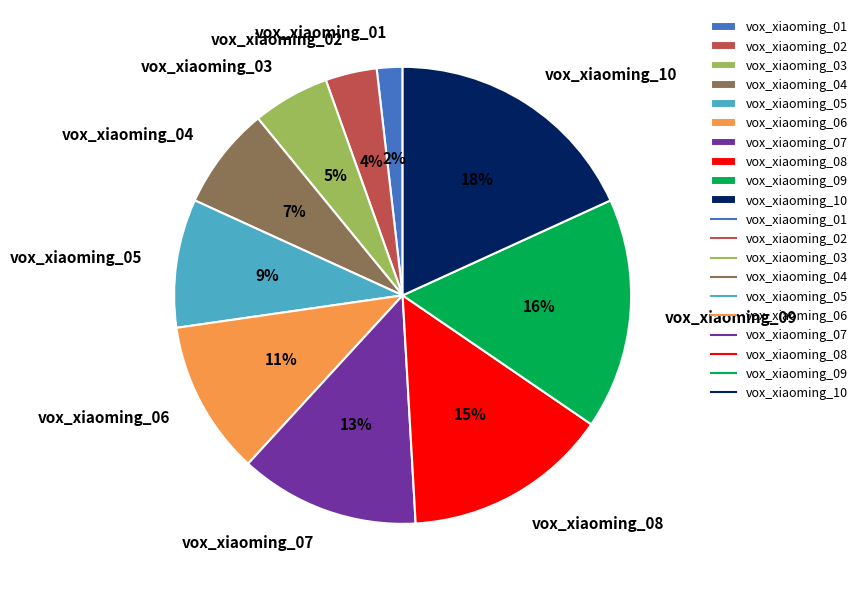

Is there a majority slice in this chart?

No